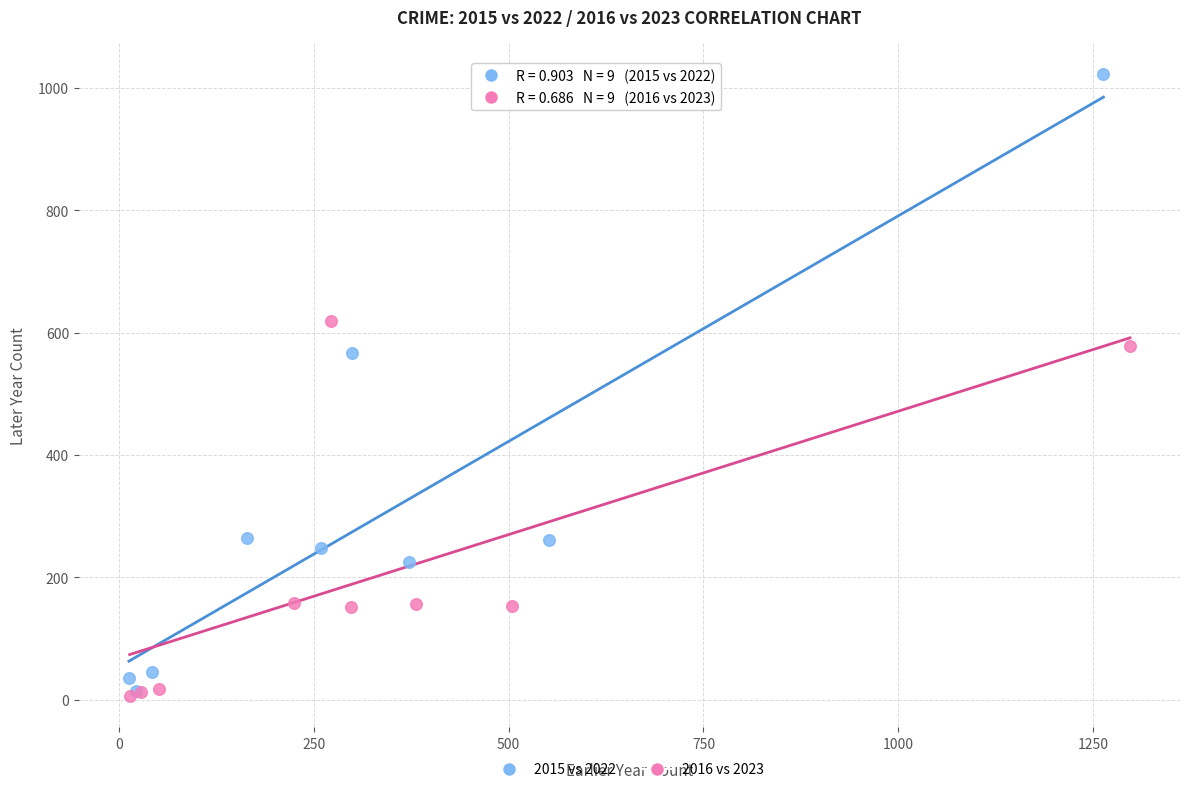

Which series has the largest Y range (max minus min)?

2015 vs 2022